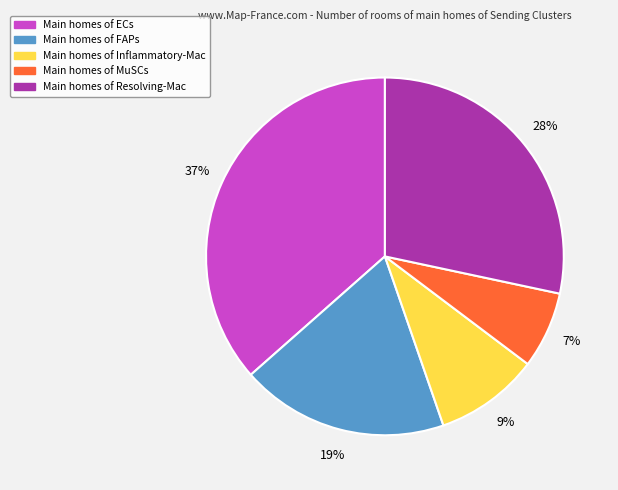

How many segments does this pie chart have?

5